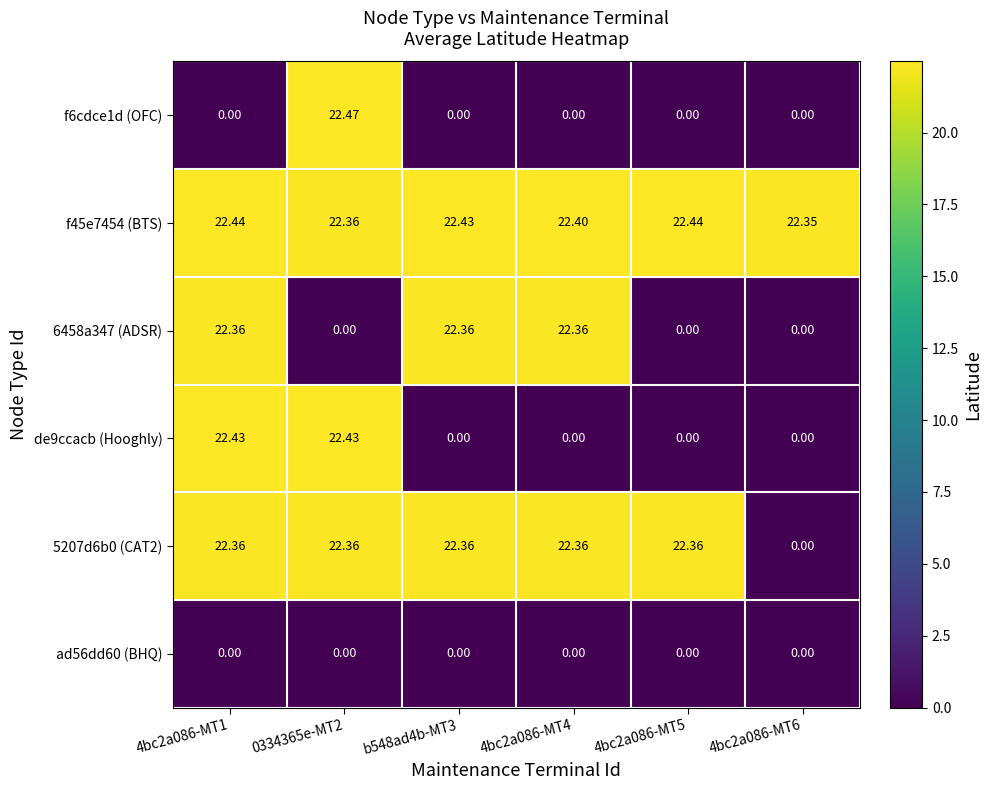

Is the value of 6458a347 (ADSR) at 4bc2a086-MT1 greater than the value of de9ccacb (Hooghly) at 4bc2a086-MT6?

Yes